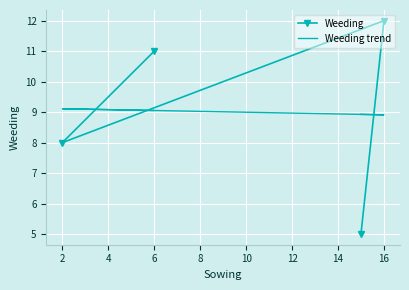

Which series has the largest total across all categories?

Weeding